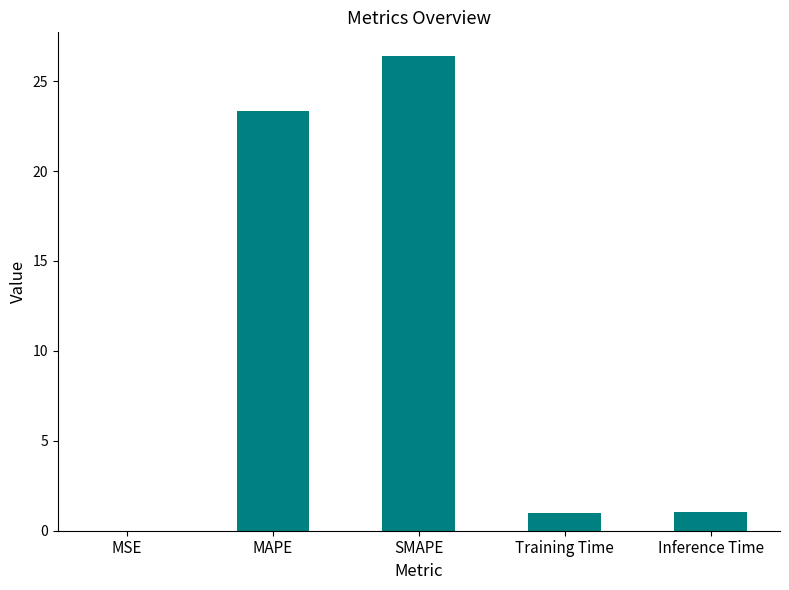

What is the change in value from MAPE to Inference Time?

-22.3